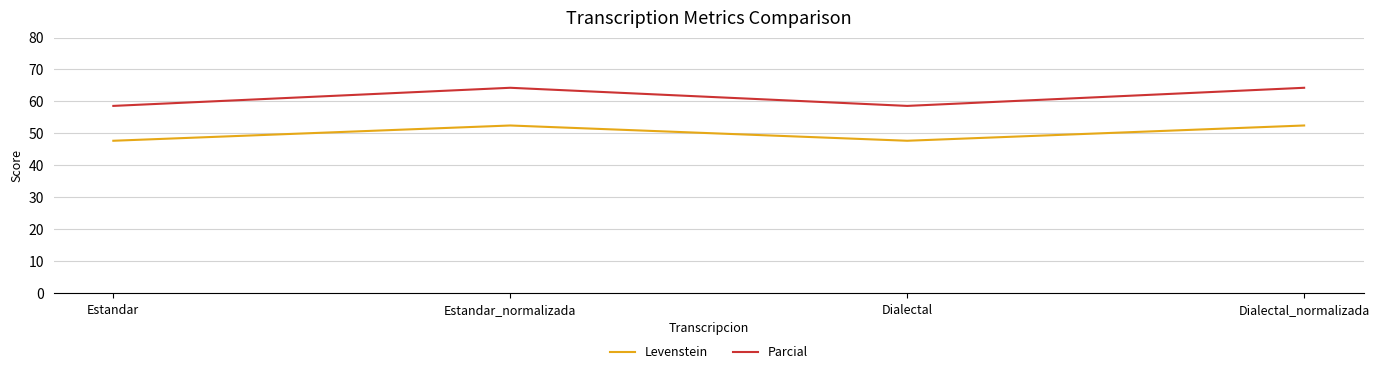

True or false: Levenstein and Parcial cross at least once.

False